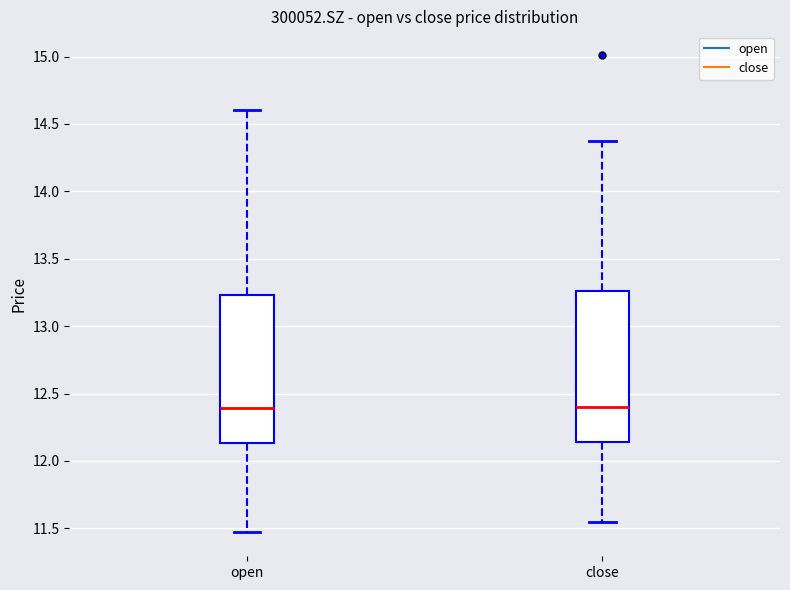

Where does the upper whisker of the box for close end on the y-axis? The values are not printed on the chart, so give them approximately, as read against the axis.

14.35